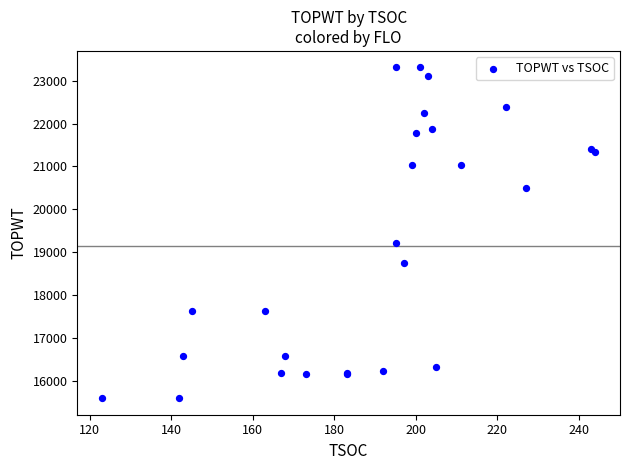

What Y value in the scatter plot is closest to 19450?

19221